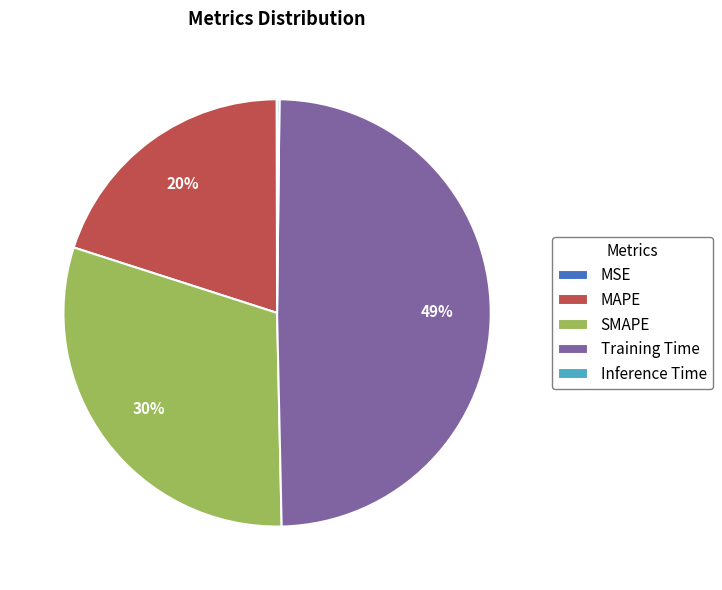

What percentage is the Training Time slice, to the nearest percent?

49%